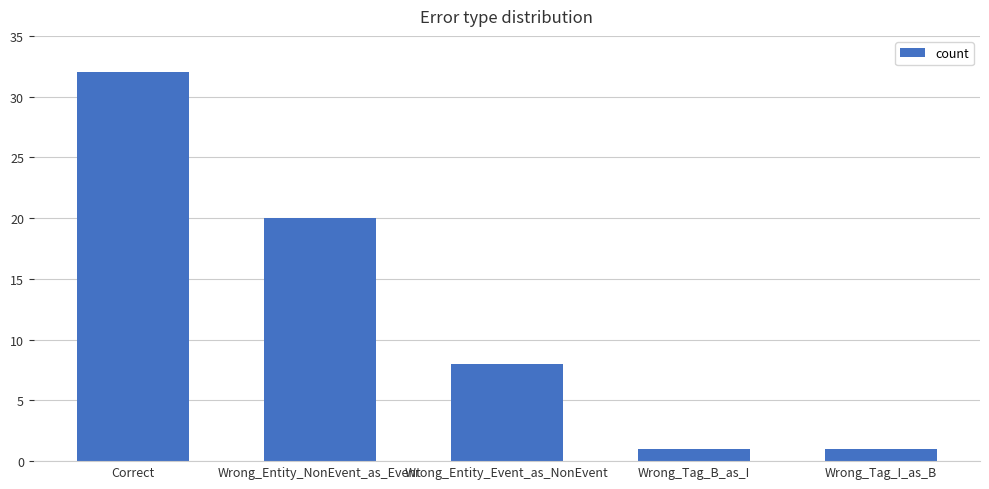

What is the label of the 2nd bar from the right?

Wrong_Tag_B_as_I